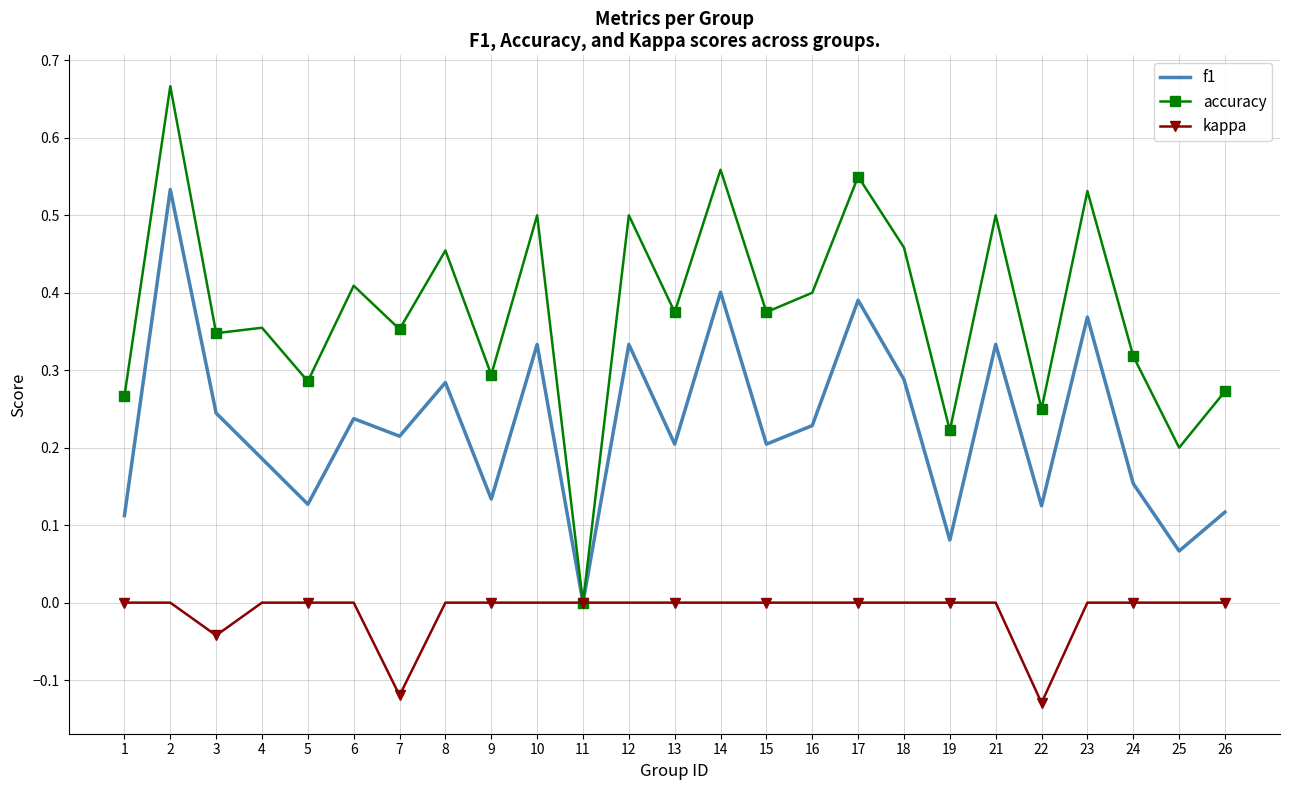

Which series has the widest spread of values?

accuracy